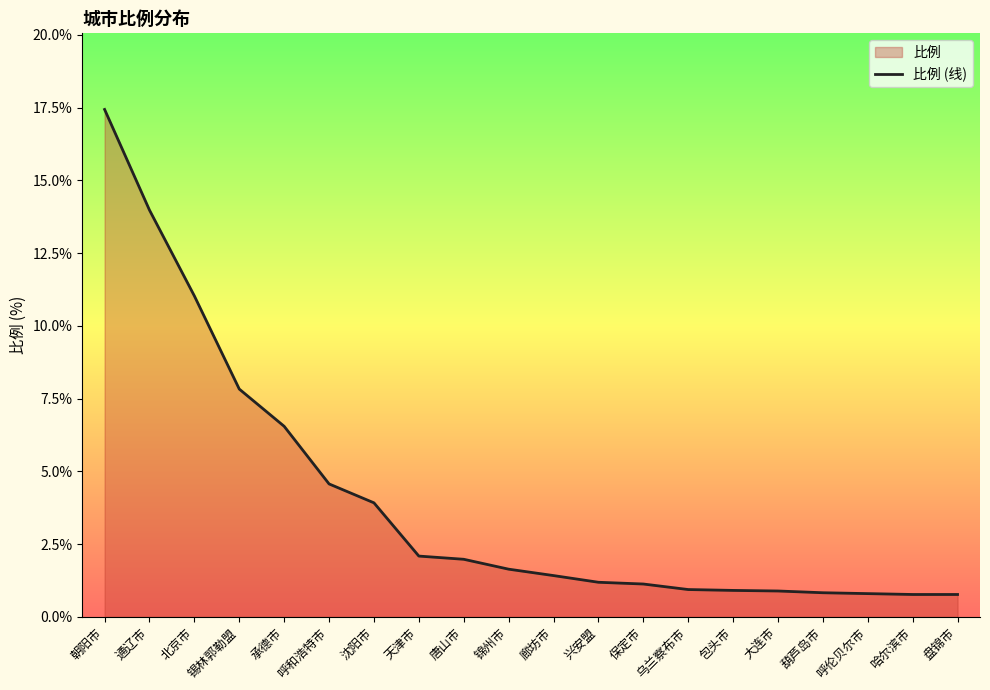

What is the average value?

4.0